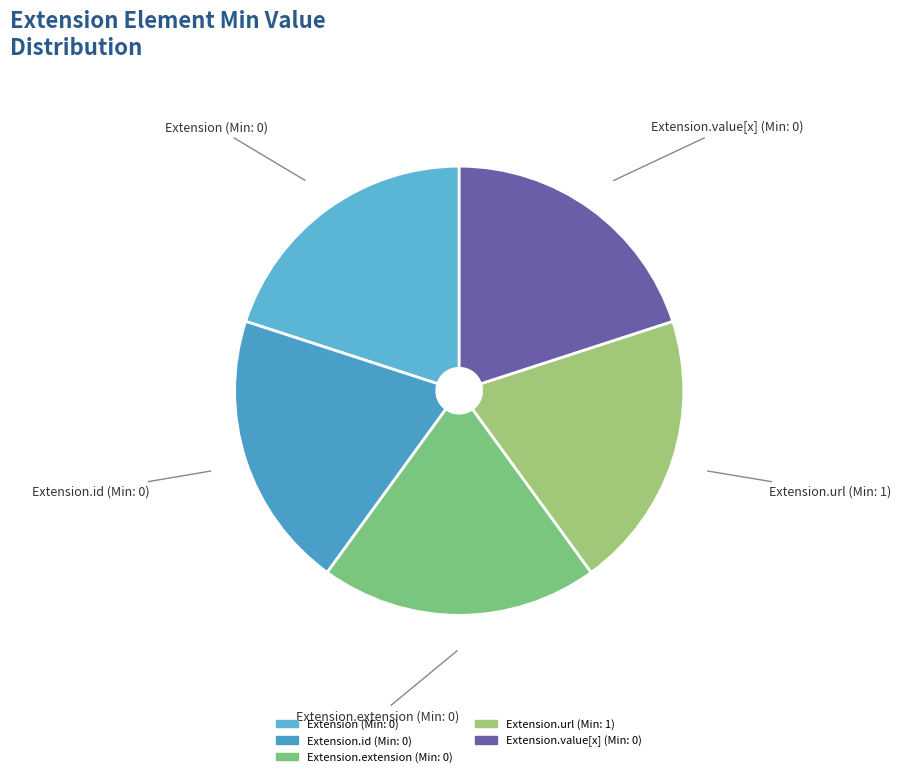

Is it true that Extension.extension (Min: 0) is 28% of the pie?

False